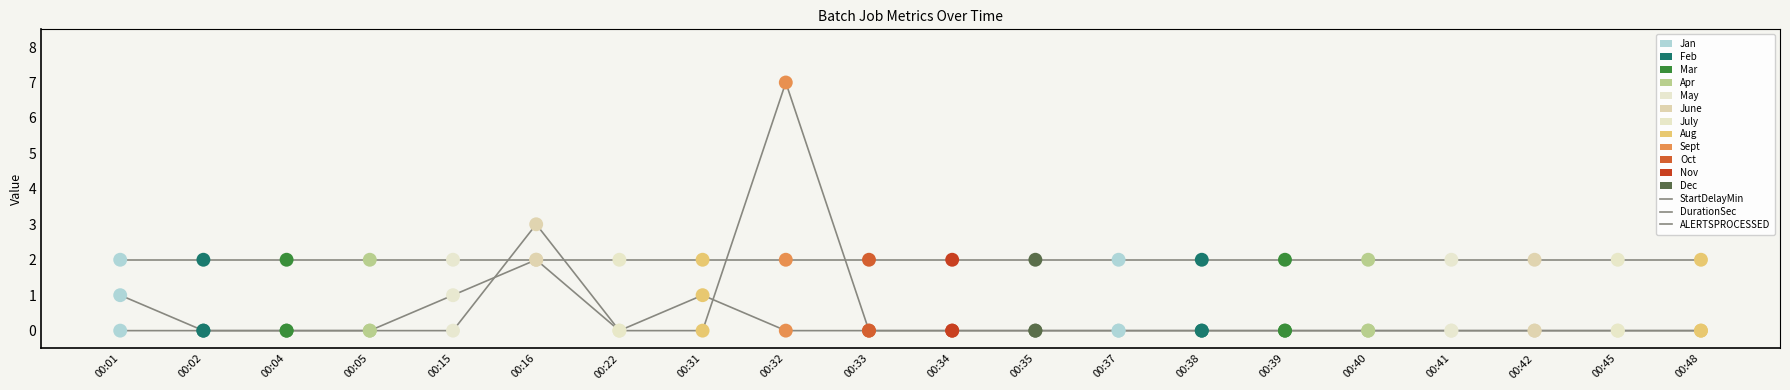

How many lines are shown in the chart?

3